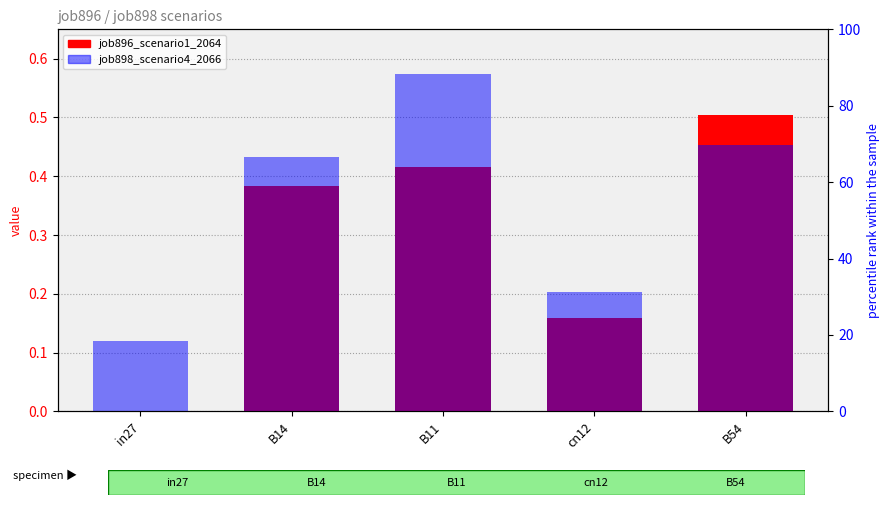

Is the value of job896_scenario1_2064 at in27 greater than the value of job898_scenario4_2066 at B11?

No